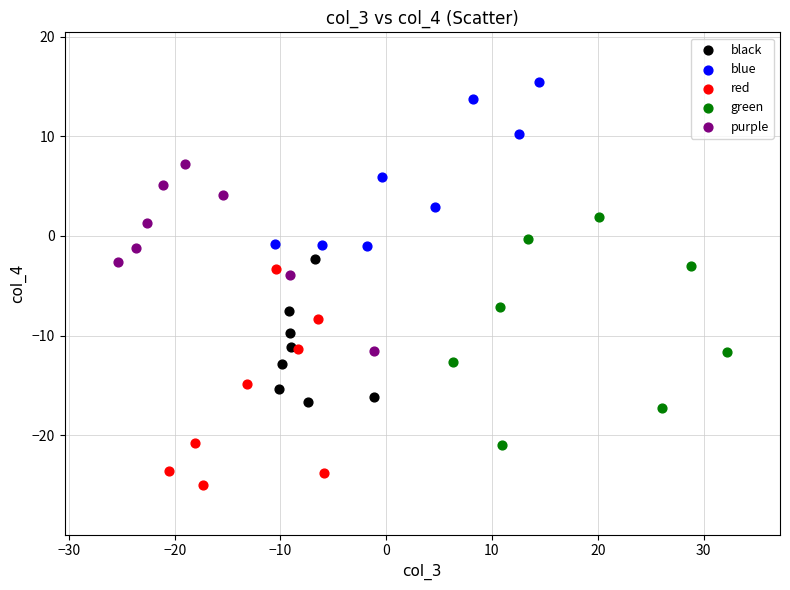

What are all the series names shown in the legend?

black, blue, red, green, purple